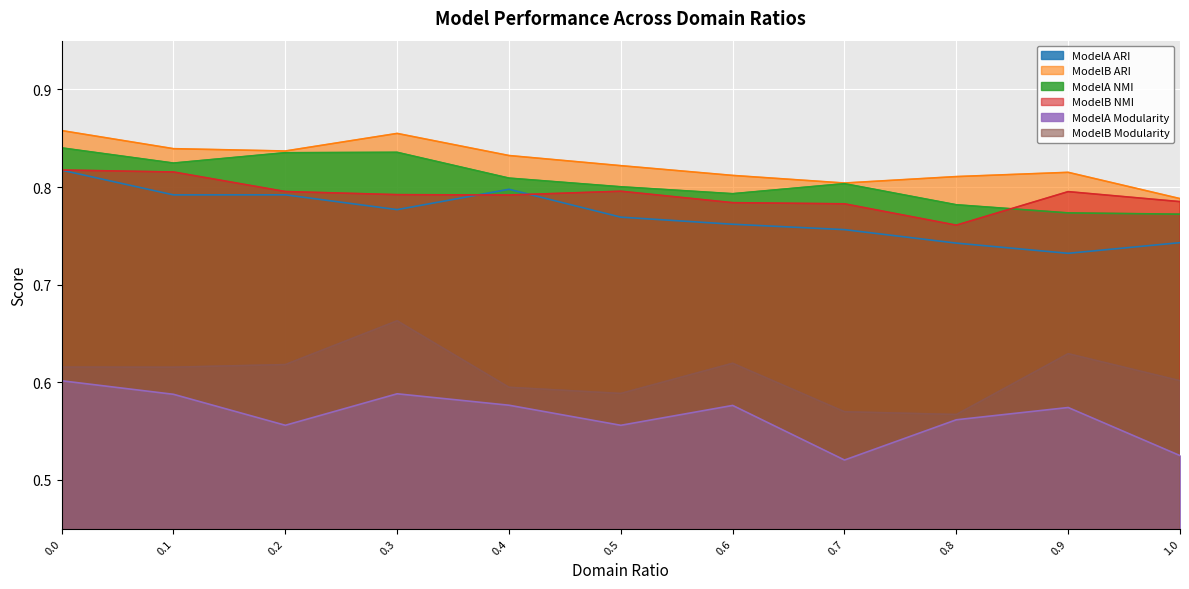

Which series changed the most between 0.2 and 0.7?

ModelB Modularity